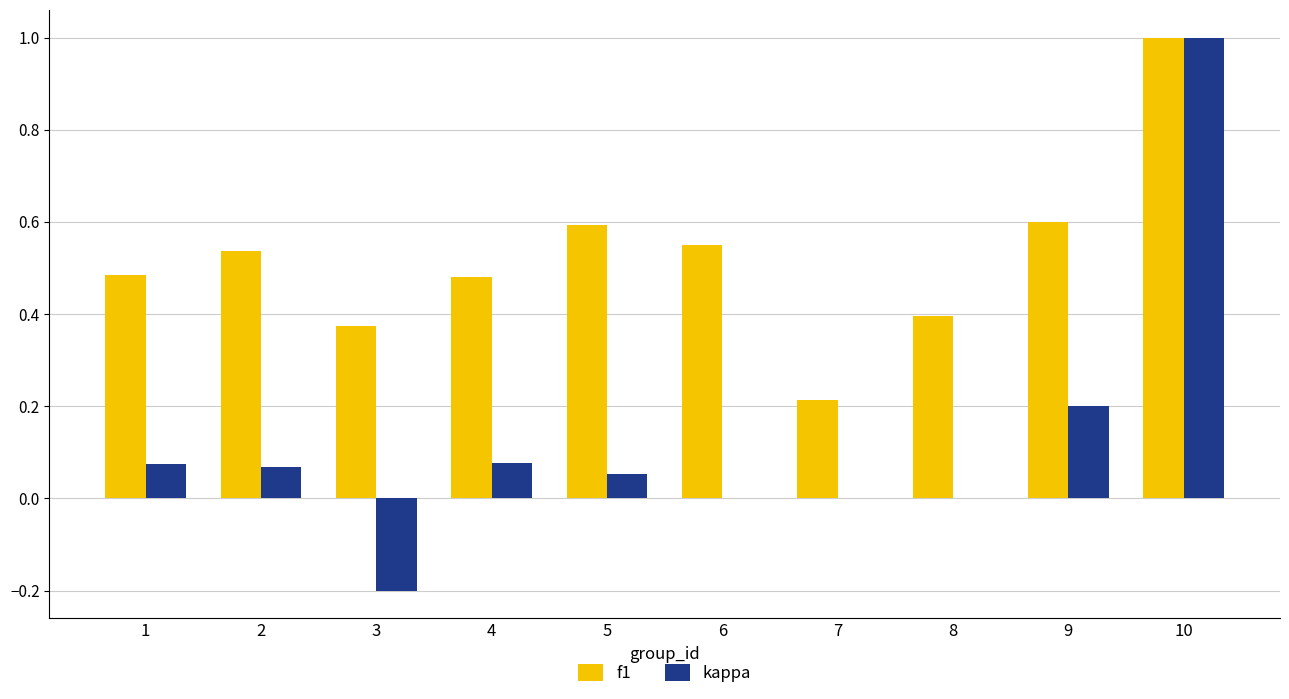

Between 4 and 10, which series saw the biggest shift?

kappa